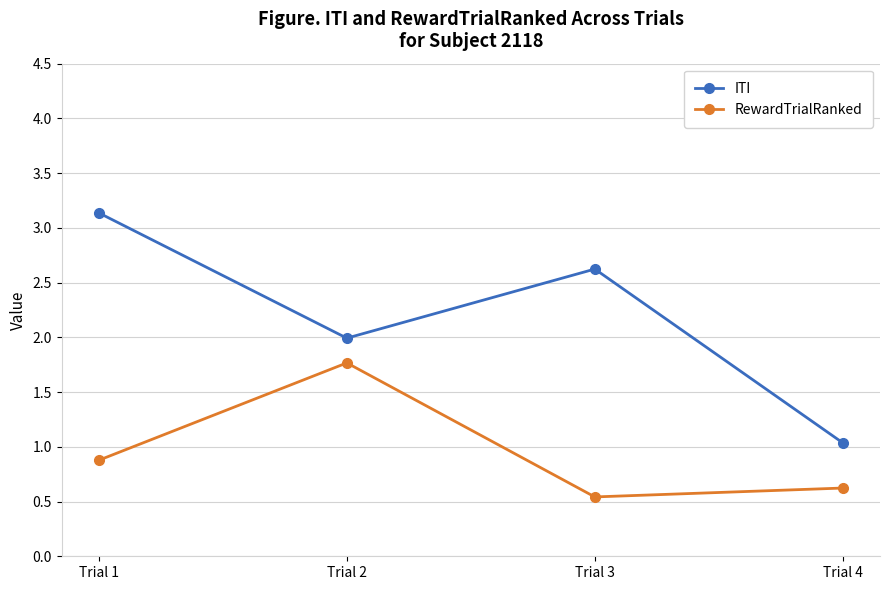

Rank the categories by RewardTrialRanked value from highest to lowest.

Trial 2, Trial 1, Trial 4, Trial 3